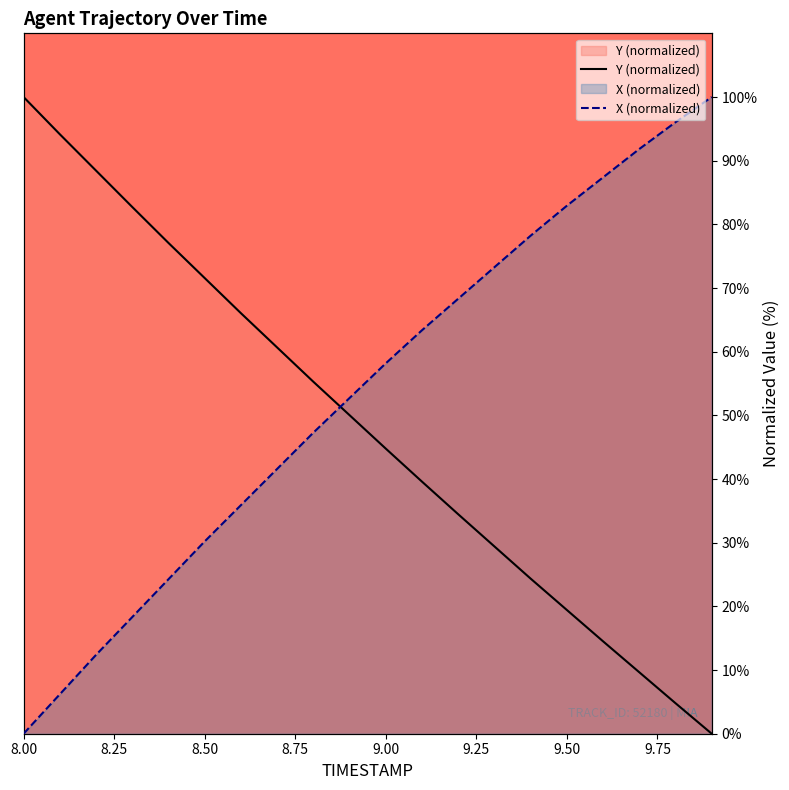

How many lines are shown in the chart?

2